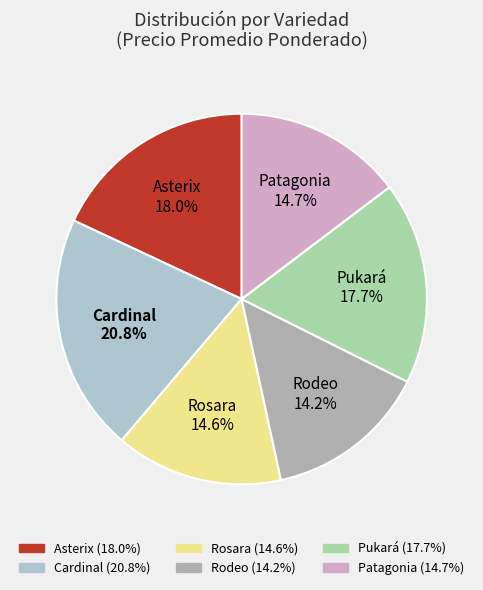

Does any single category account for the majority?

No